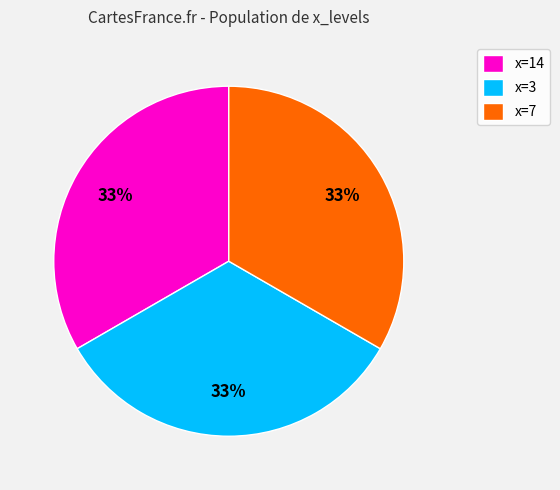

Is it true that x=7 is 33% of the pie?

True